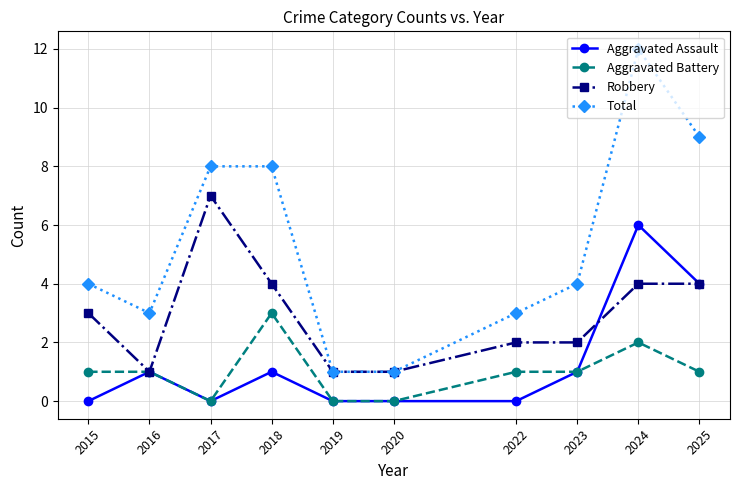

What is the value of the Aggravated Battery point at the 1st from the left?

1